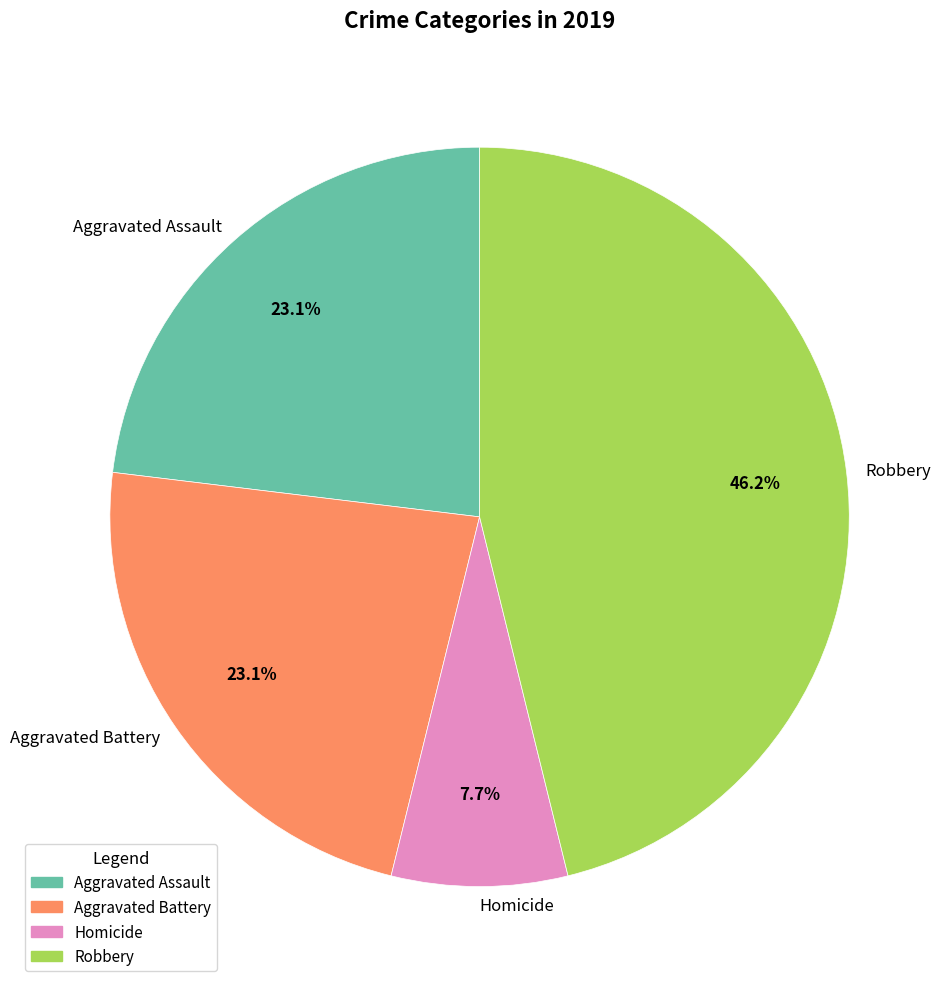

Between Homicide and Robbery, which is larger?

Robbery